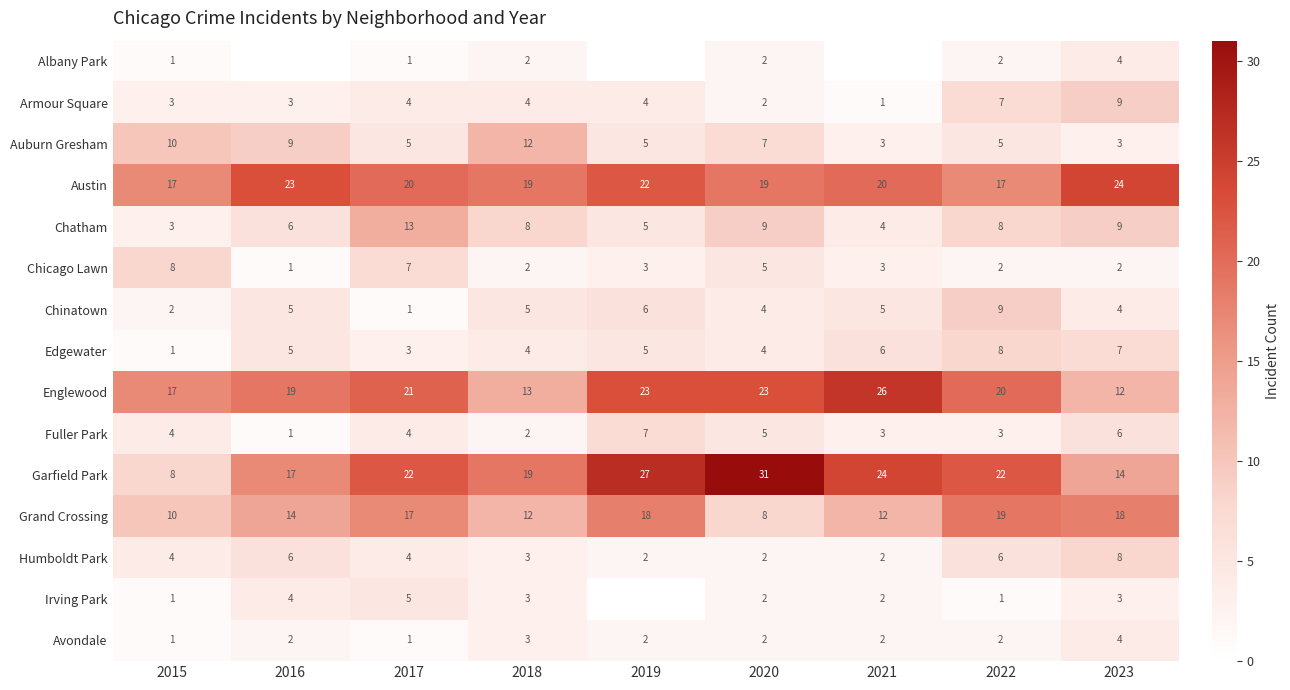

What is the total value across all series at 2019?

129